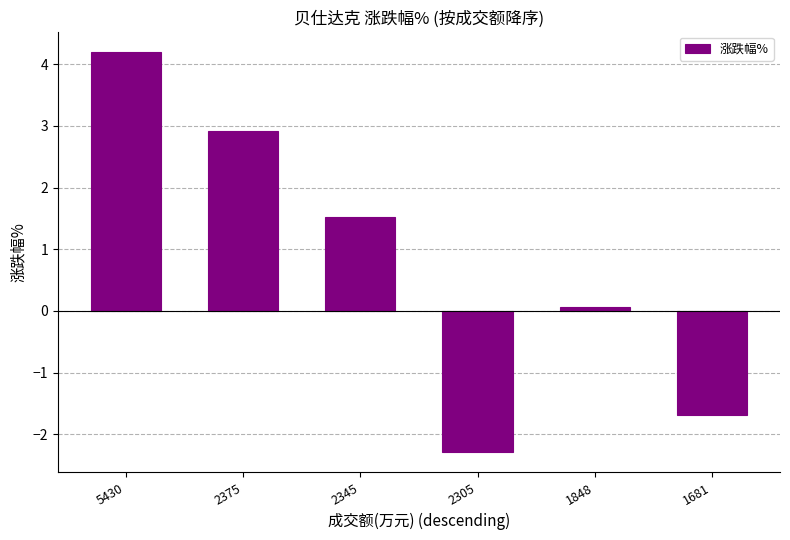

How many series are shown in this chart?

1